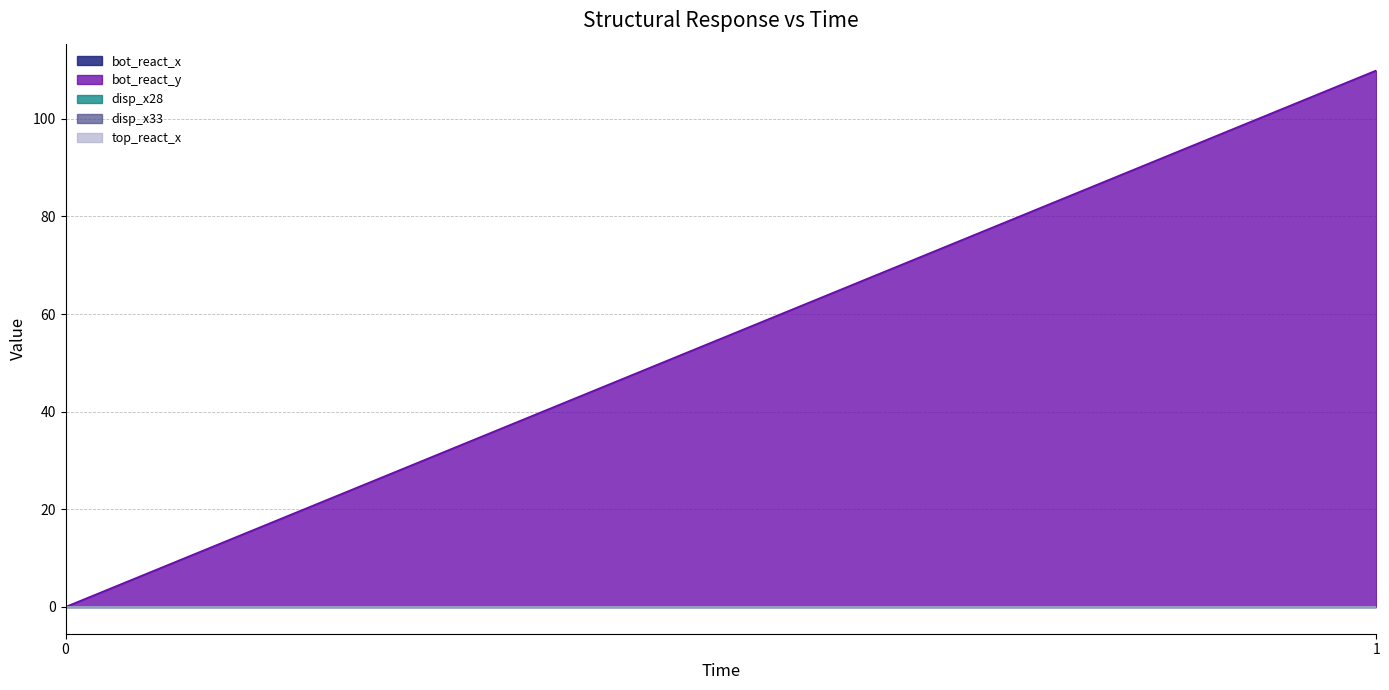

Reading left to right, what are all the values shown in this chart?

bot_react_x: 0=0.0	1=0.0
bot_react_y: 0=0.0	1=109.9
disp_x28: 0=0.0	1=0.0
disp_x33: 0=0.0	1=0.0
top_react_x: 0=0.0	1=0.0